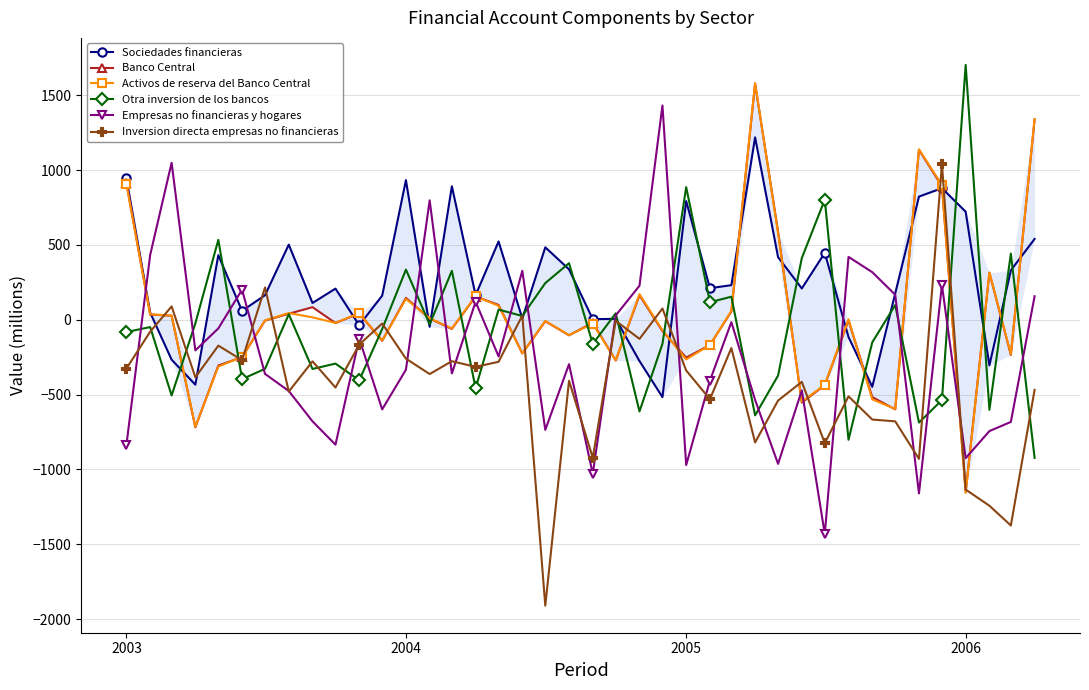

True or false: Inversion directa empresas no financieras has more than 1 points higher than both neighbors.

True